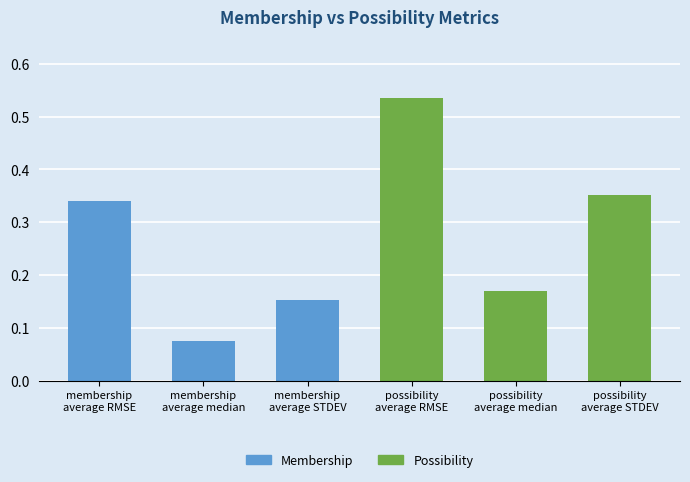

What is the label of the 5th bar from the right?

membership
average median